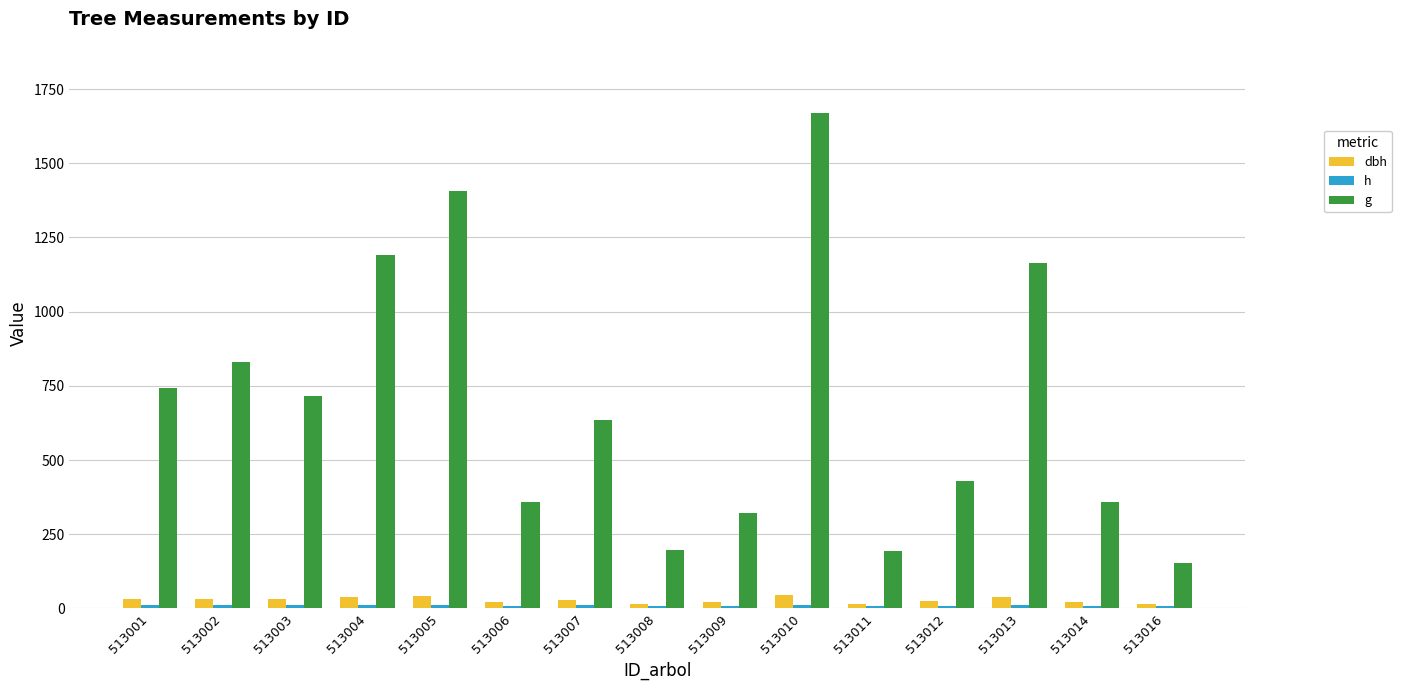

How many distinct data groups are displayed?

3